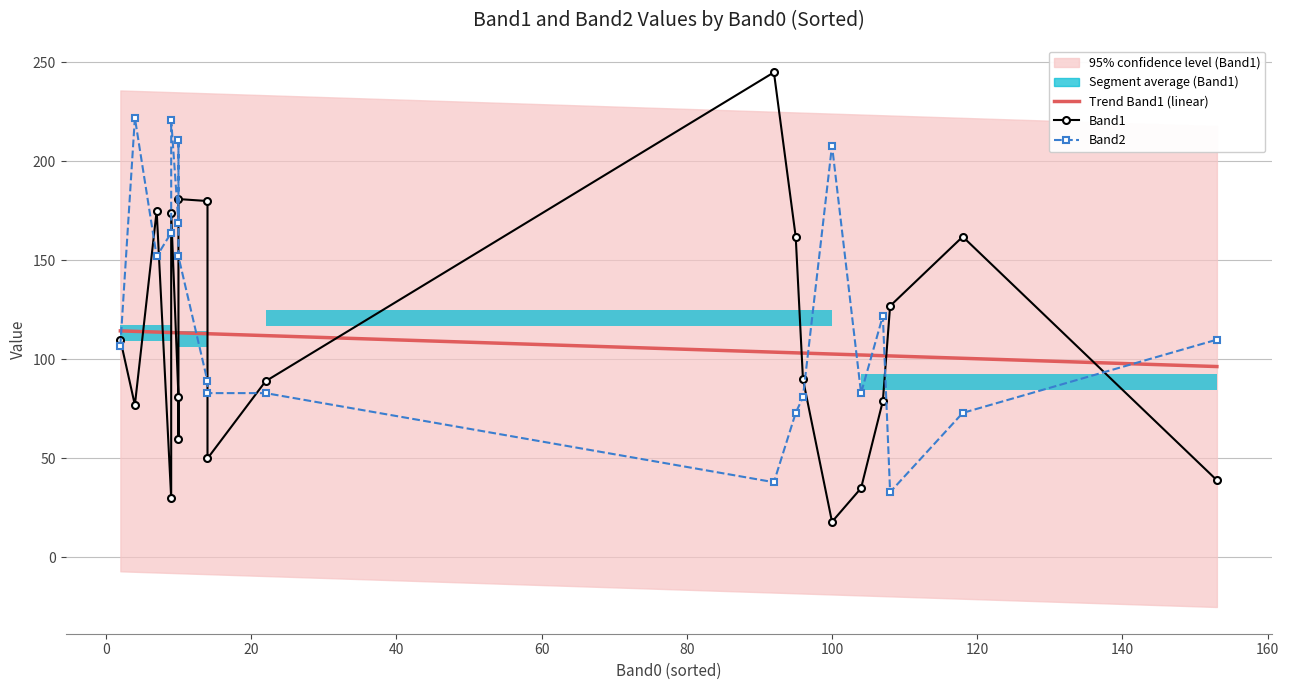

Reading left to right, list all the values displayed in this chart.

Trend Band1 (linear): 114.4	114.2	113.8	113.6	113.6	113.5	113.5	113.5	113.0	113.0	112.0	103.7	103.3	103.2	102.7	102.3	101.9	101.8	100.6	96.4
Band1: 110.0	77.0	175.0	30.0	174.0	81.0	60.0	181.0	180.0	50.0	89.0	245.0	162.0	90.0	18.0	35.0	79.0	127.0	162.0	39.0
Band2: 107.0	222.0	152.0	164.0	221.0	169.0	211.0	152.0	89.0	83.0	83.0	38.0	73.0	81.0	208.0	83.0	122.0	33.0	73.0	110.0